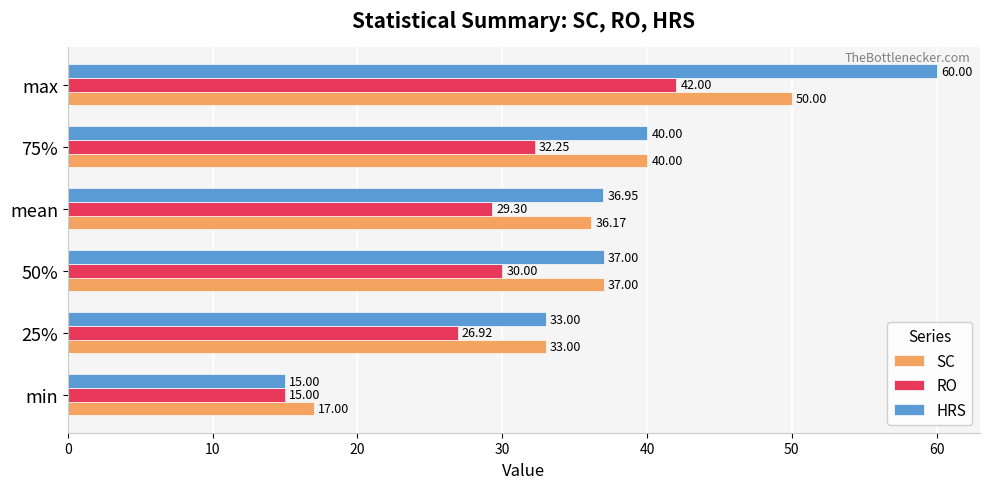

Which series has the largest total across all categories?

HRS